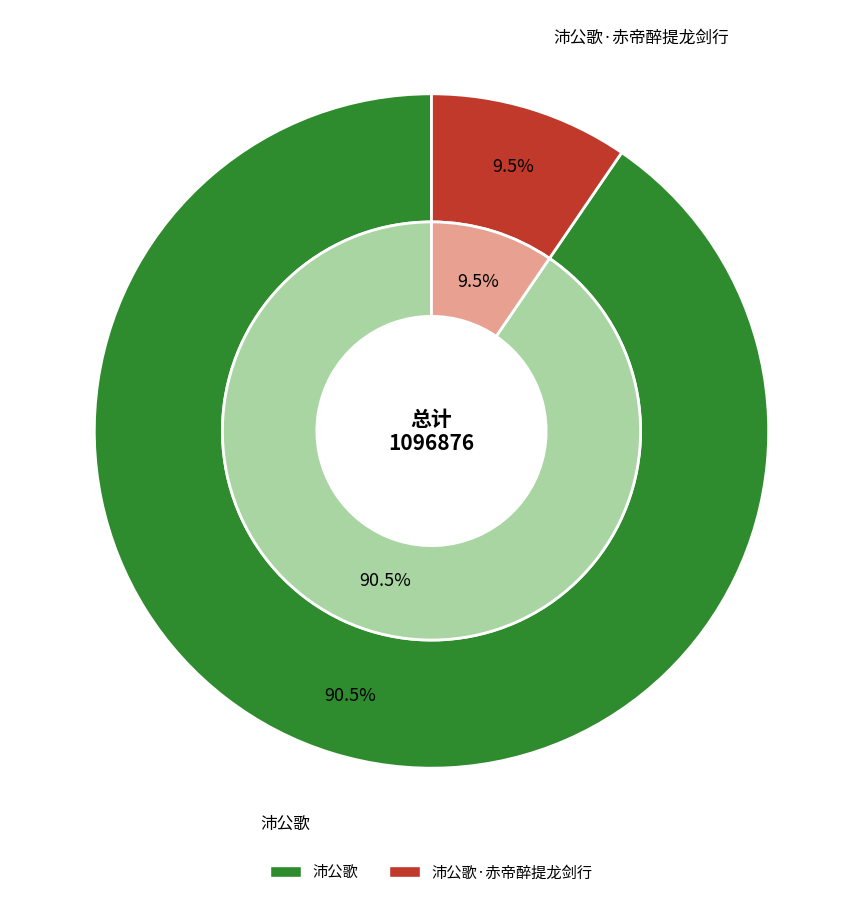

True or false: 沛公歌·赤帝醉提龙剑行 accounts for 1% of the total.

False